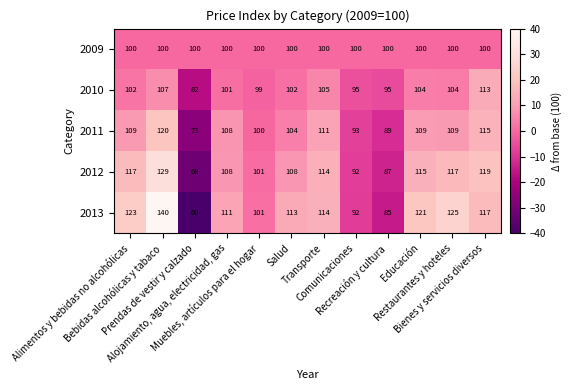

What is the difference between the second highest and second lowest values in the 2011 series?

26